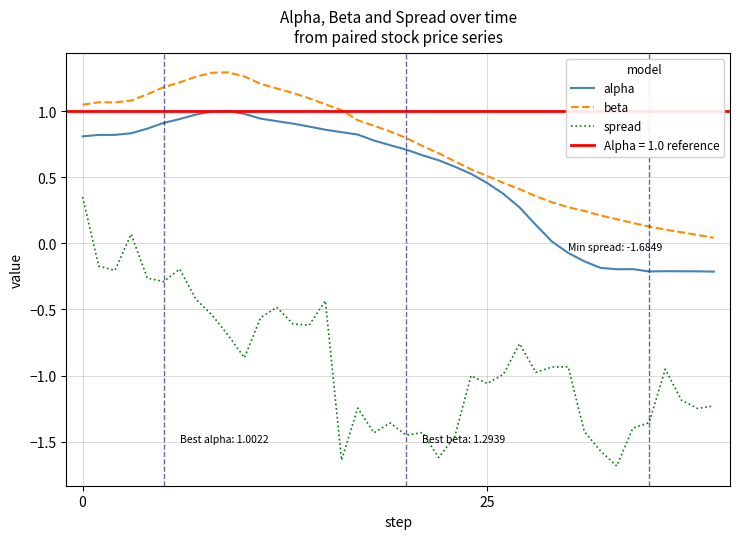

True or false: beta and spread cross at least once.

False